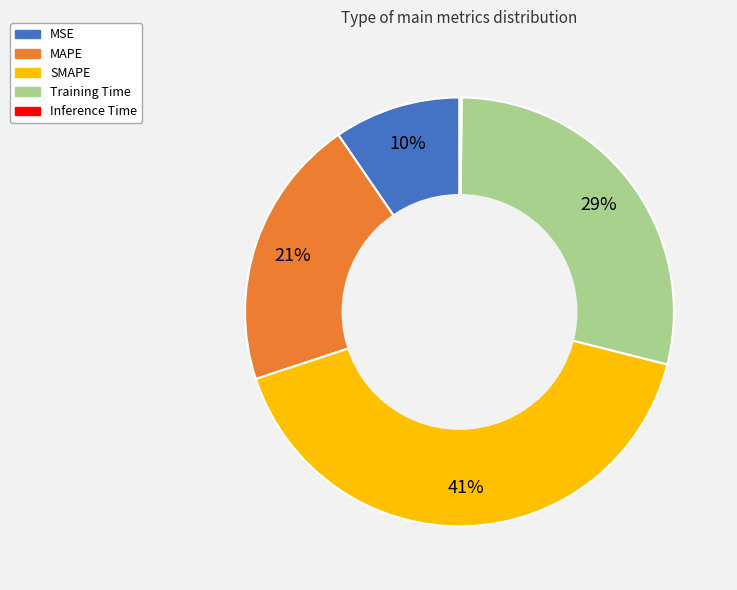

Which slice is the largest?

SMAPE